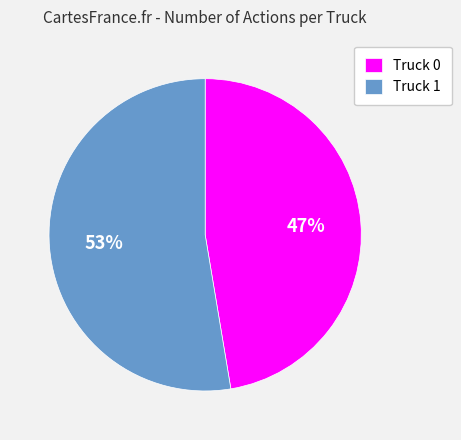

Is Truck 0 the majority of the pie?

No